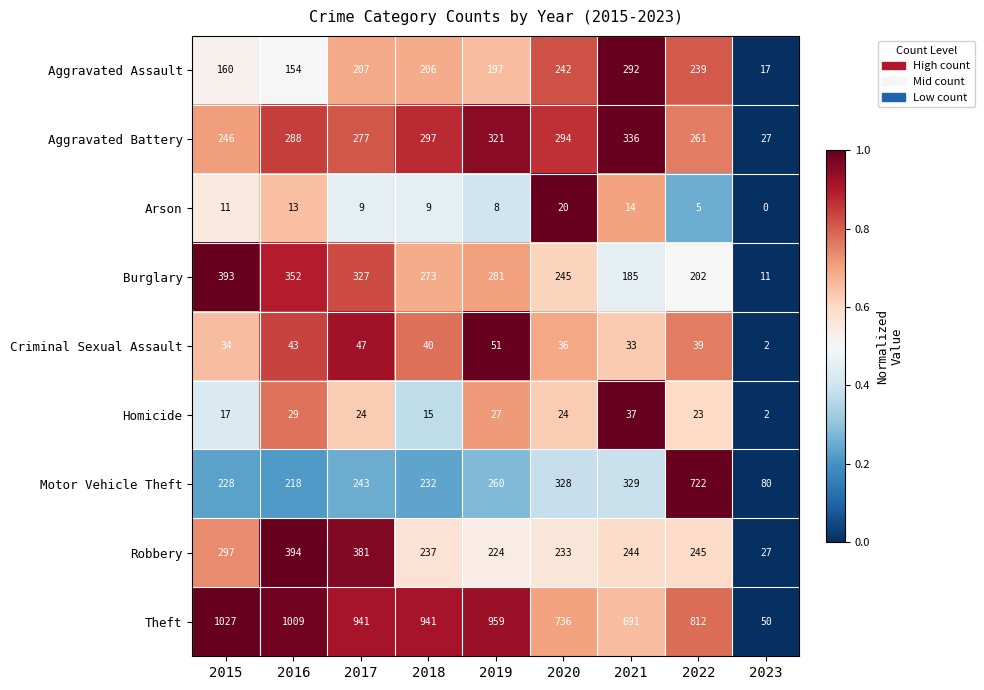

Rank the series by their maximum value, from lowest to highest.

Arson, Homicide, Criminal Sexual Assault, Aggravated Assault, Aggravated Battery, Burglary, Robbery, Motor Vehicle Theft, Theft